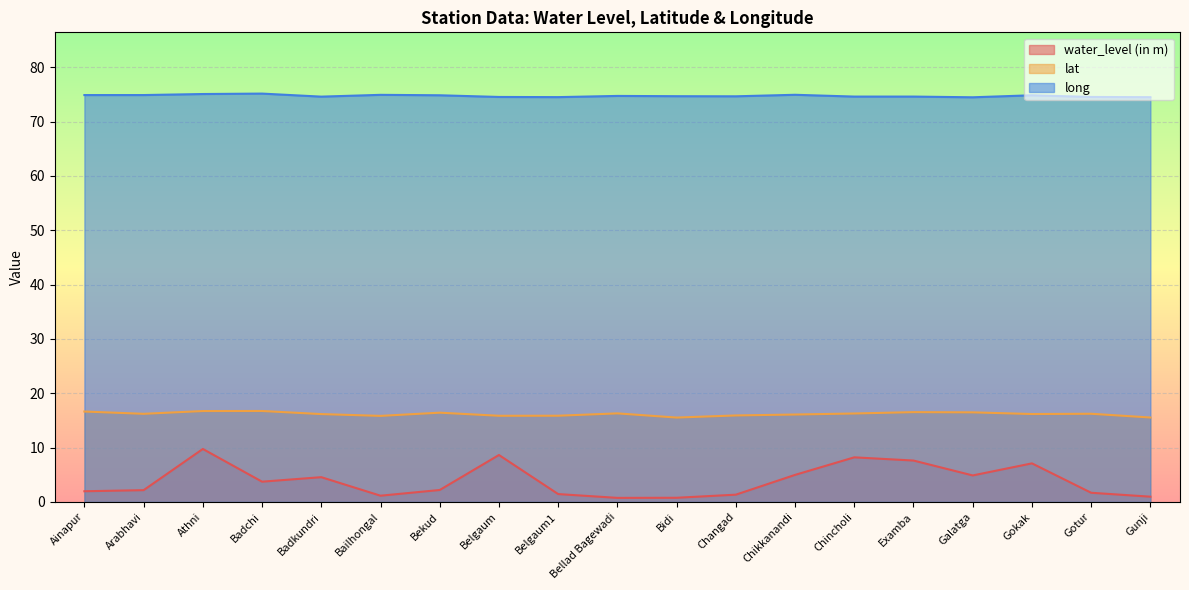

What is the sum of the water_level (in m) values at Examba and Gokak?

14.7